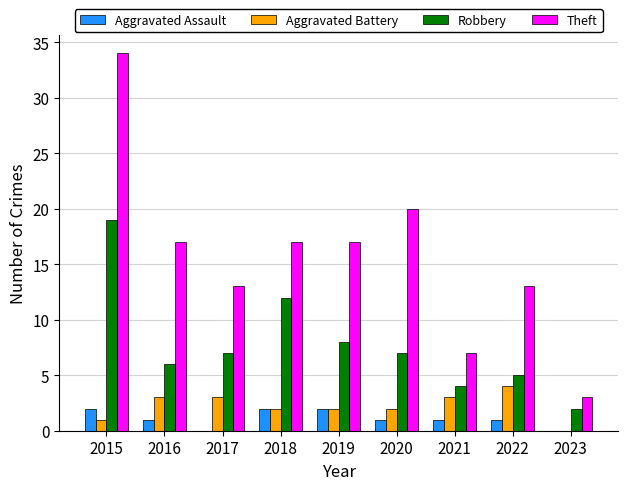

What is the total value across all series at 2016?

27